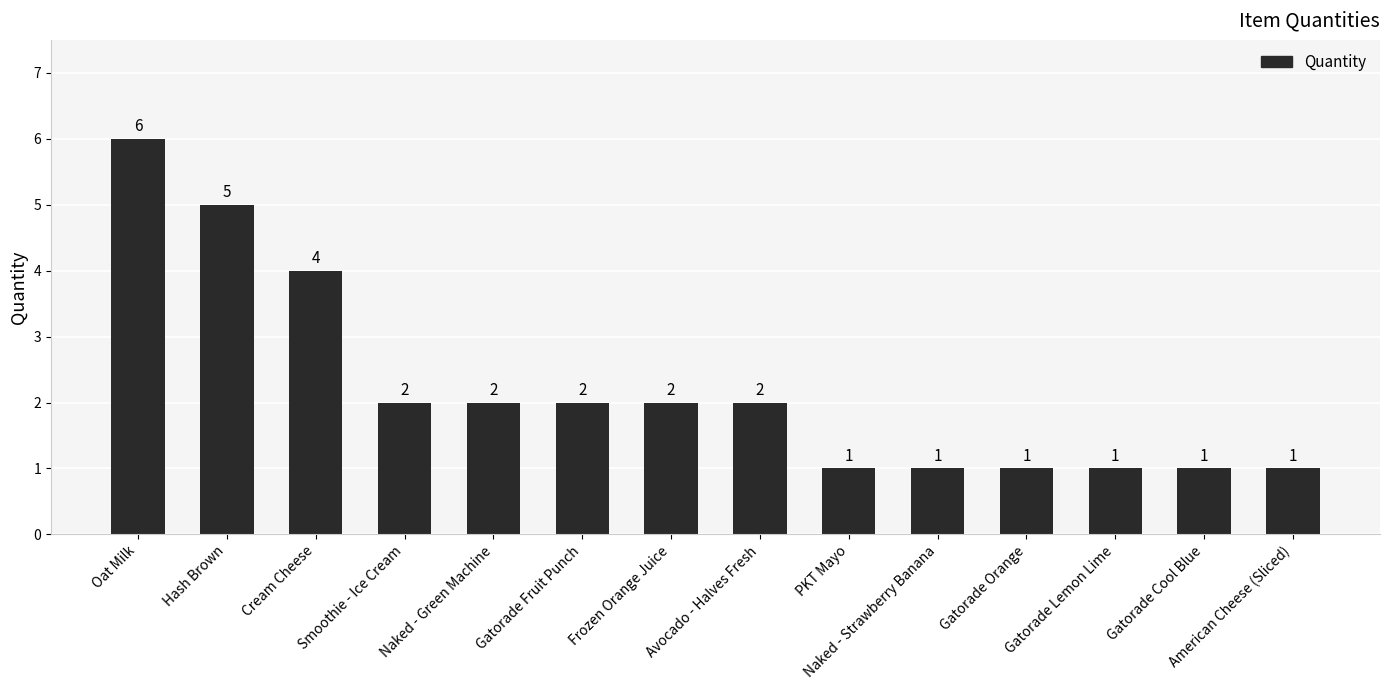

How many values are below 2?

6